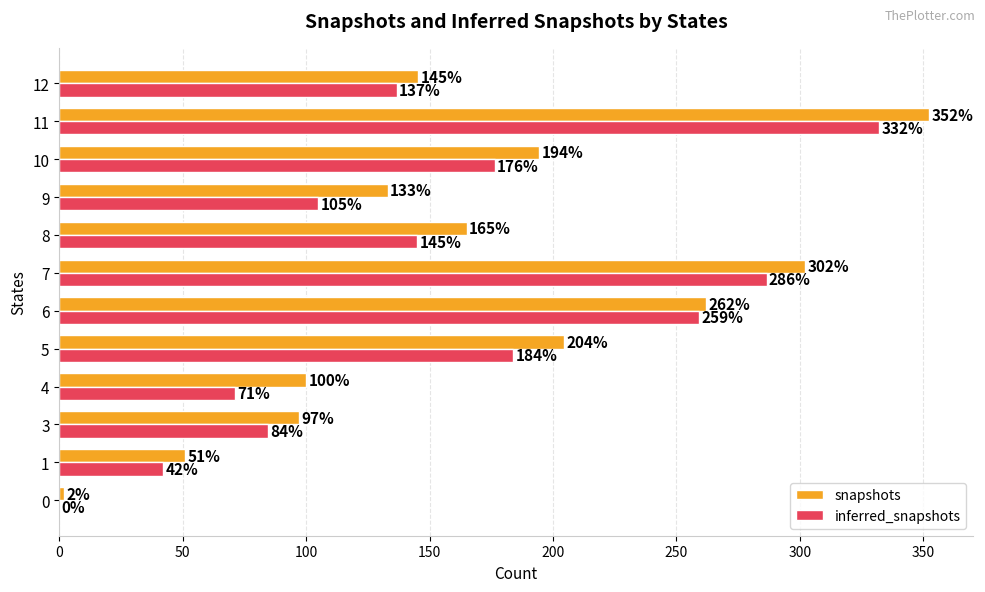

What are all the series names shown in the legend?

snapshots, inferred_snapshots